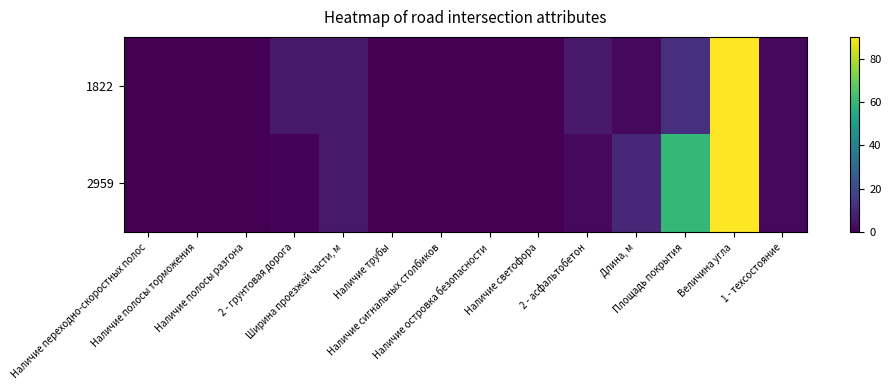

Which series has the largest total across all categories?

2959